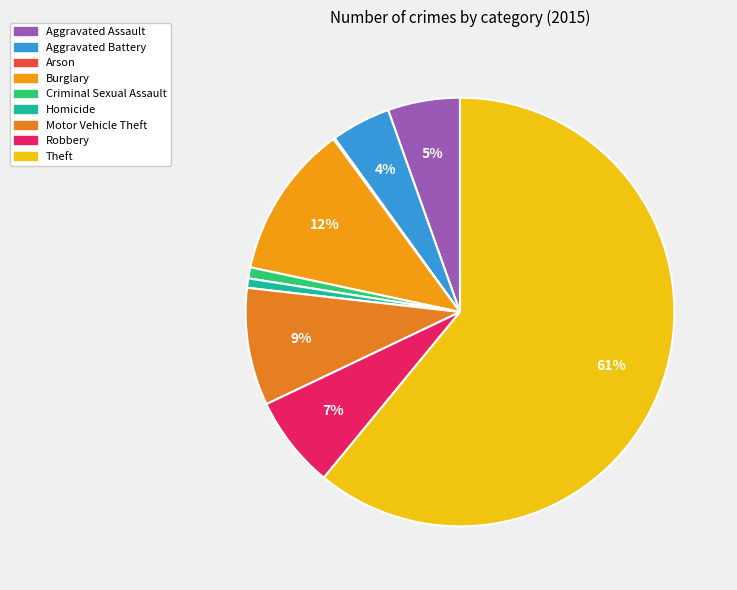

How many slices are in this pie chart?

9